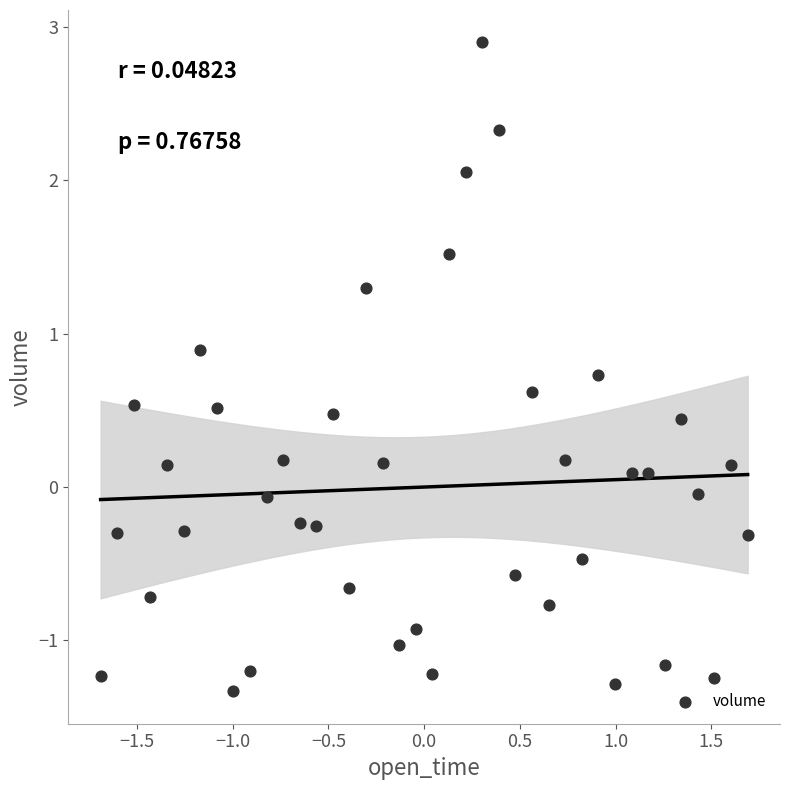

What is the range of Y values (max minus min)?

4.2